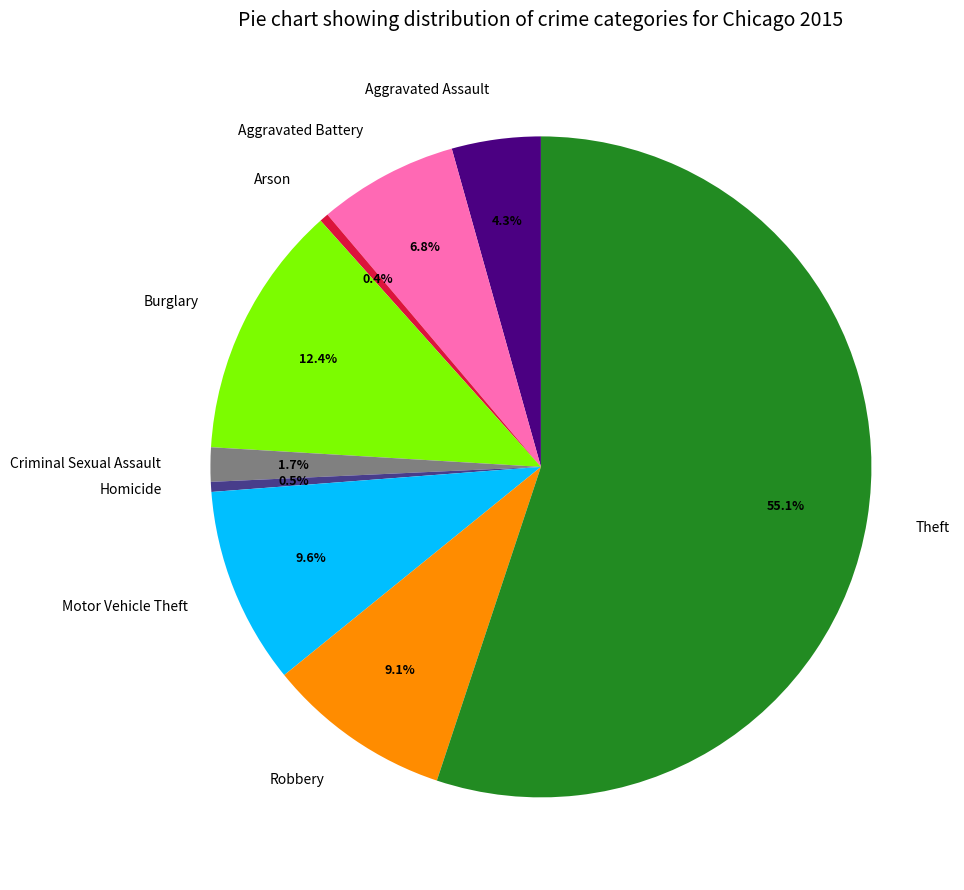

Count the number of slices in the pie.

9